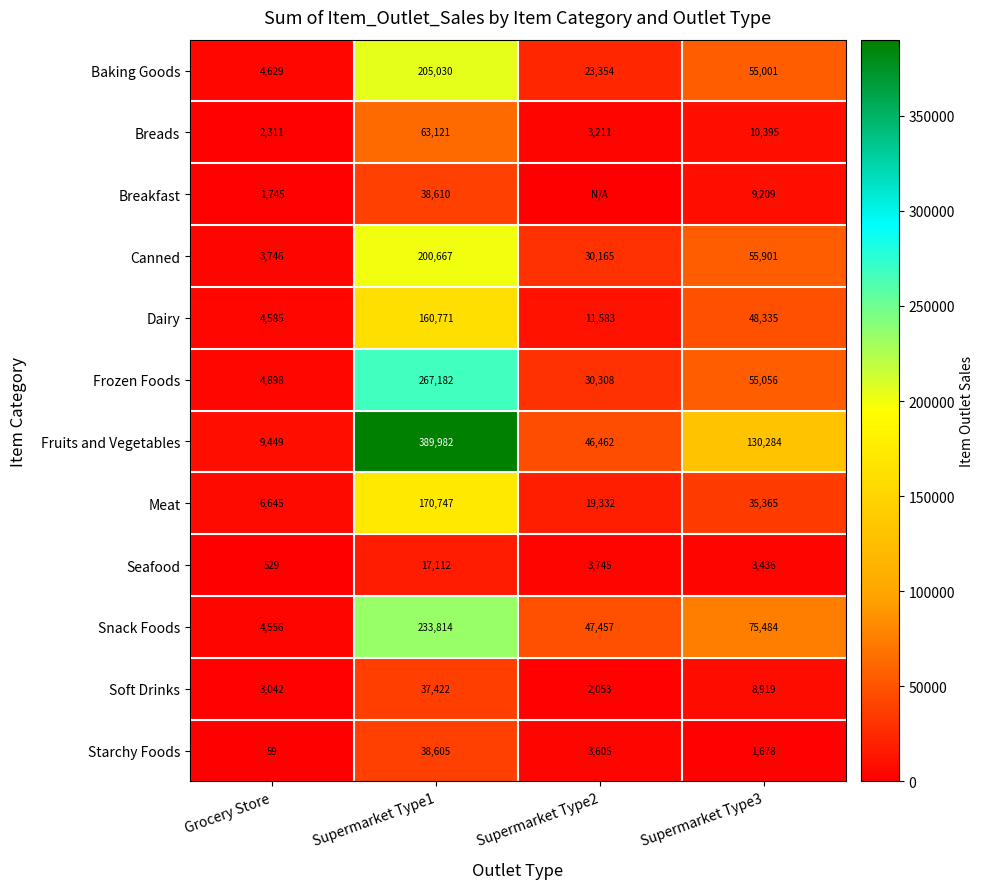

At how many categories does at least one series exceed 7859?

4